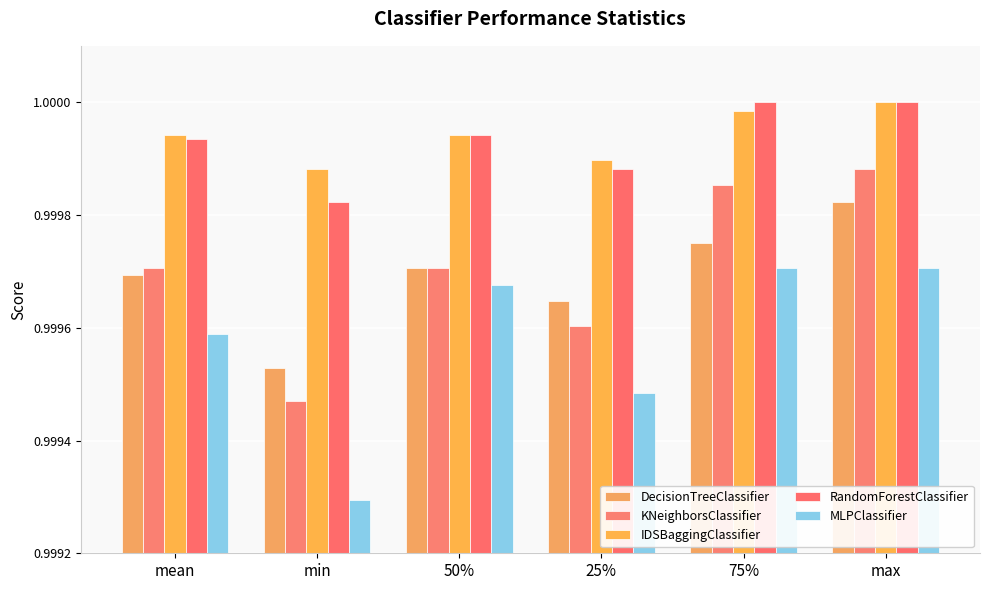

The RandomForestClassifier series shows 1.0 at 50%. True or false?

True